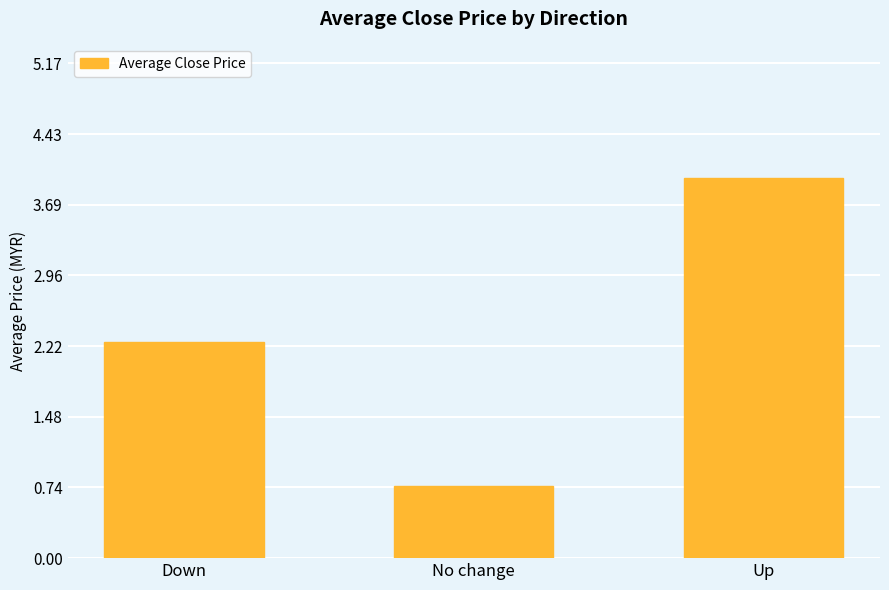

What is the value of the 1st bar from the left?

2.3